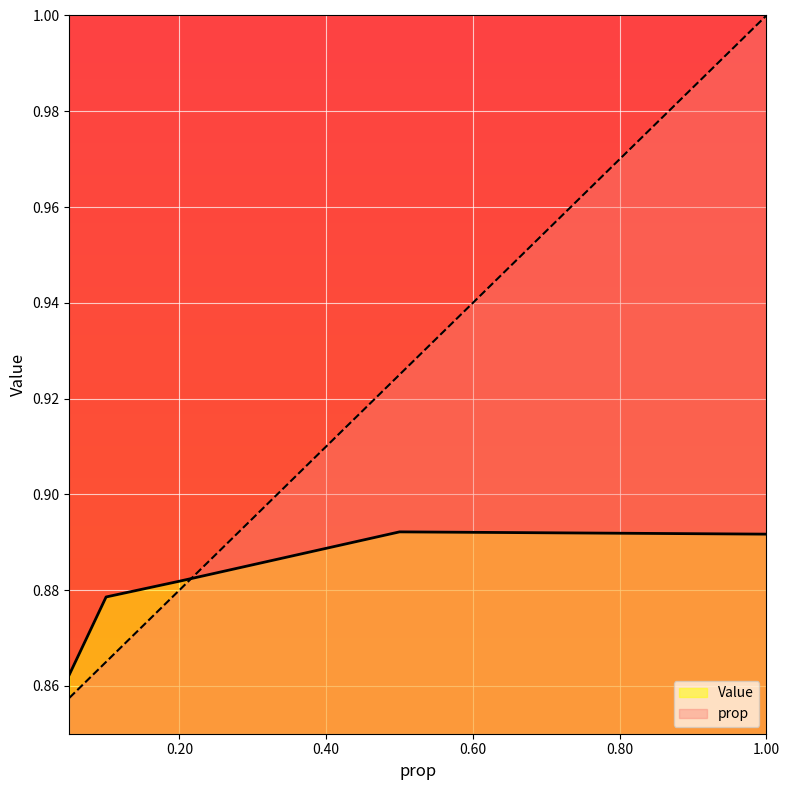

In Value, how many points are higher than both neighbors (excluding endpoints)?

1